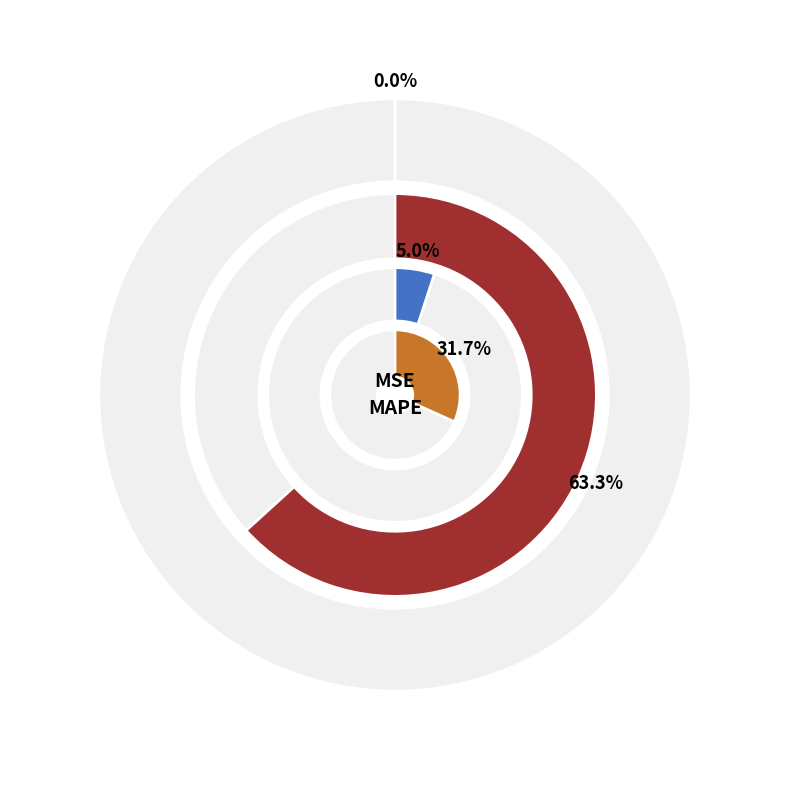

Is there any slice that represents more than half of the pie?

Yes